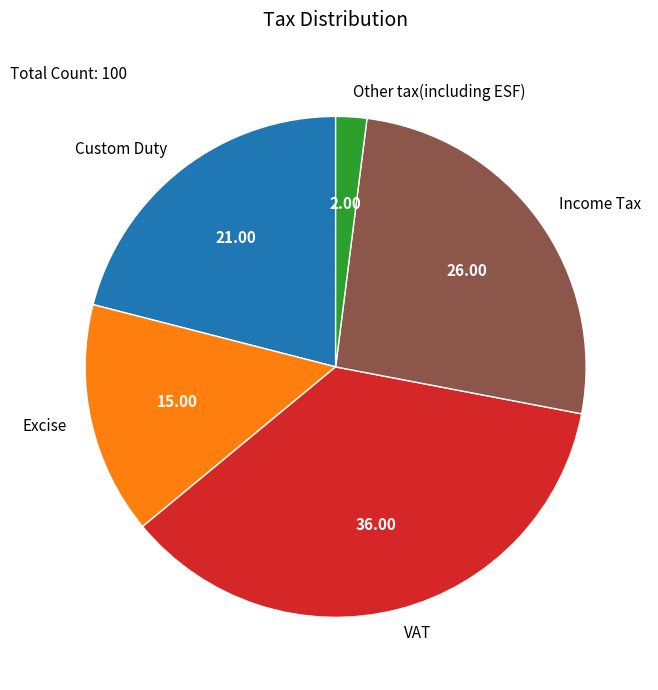

What is the smallest slice in the pie chart?

Other tax(including ESF)